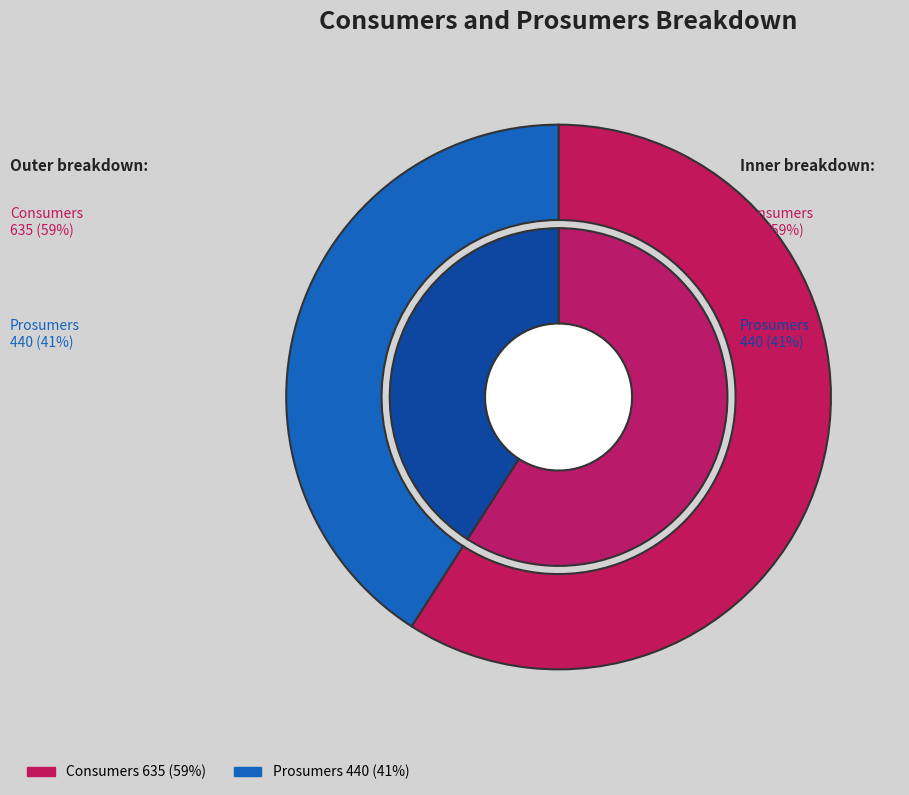

Count the number of slices in the pie.

2